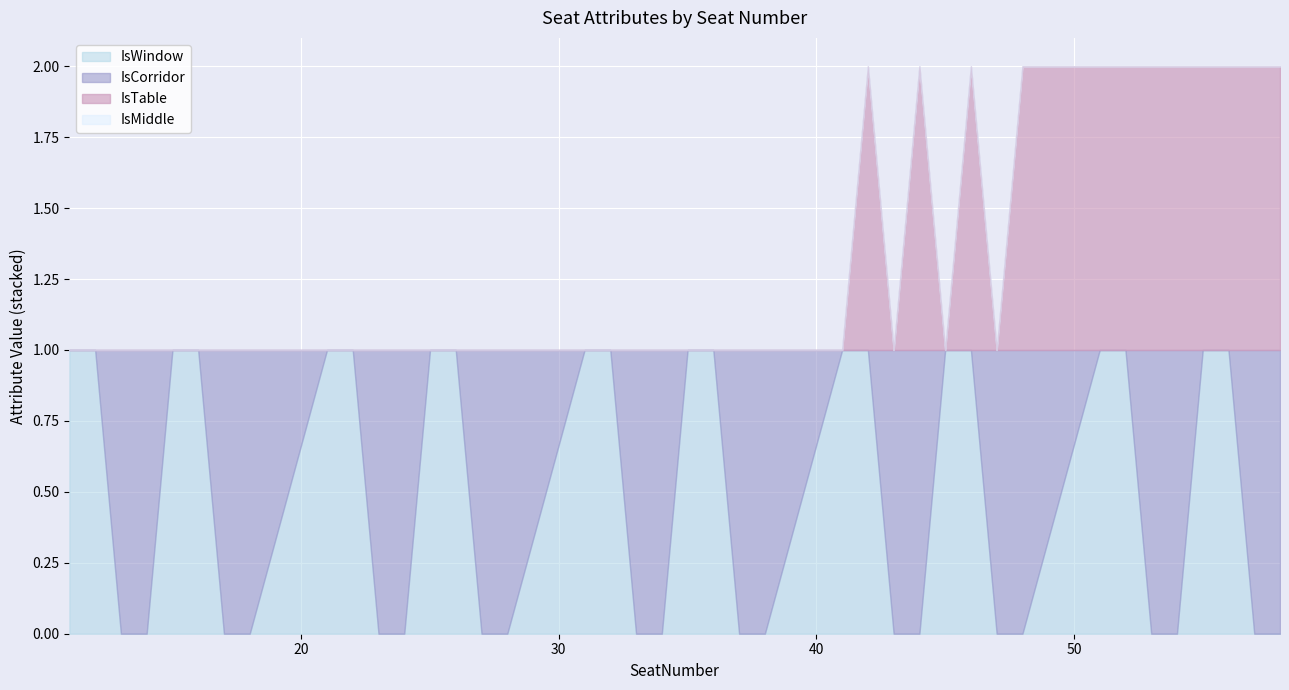

Where do IsWindow and IsCorridor first cross each other?

12 and 13